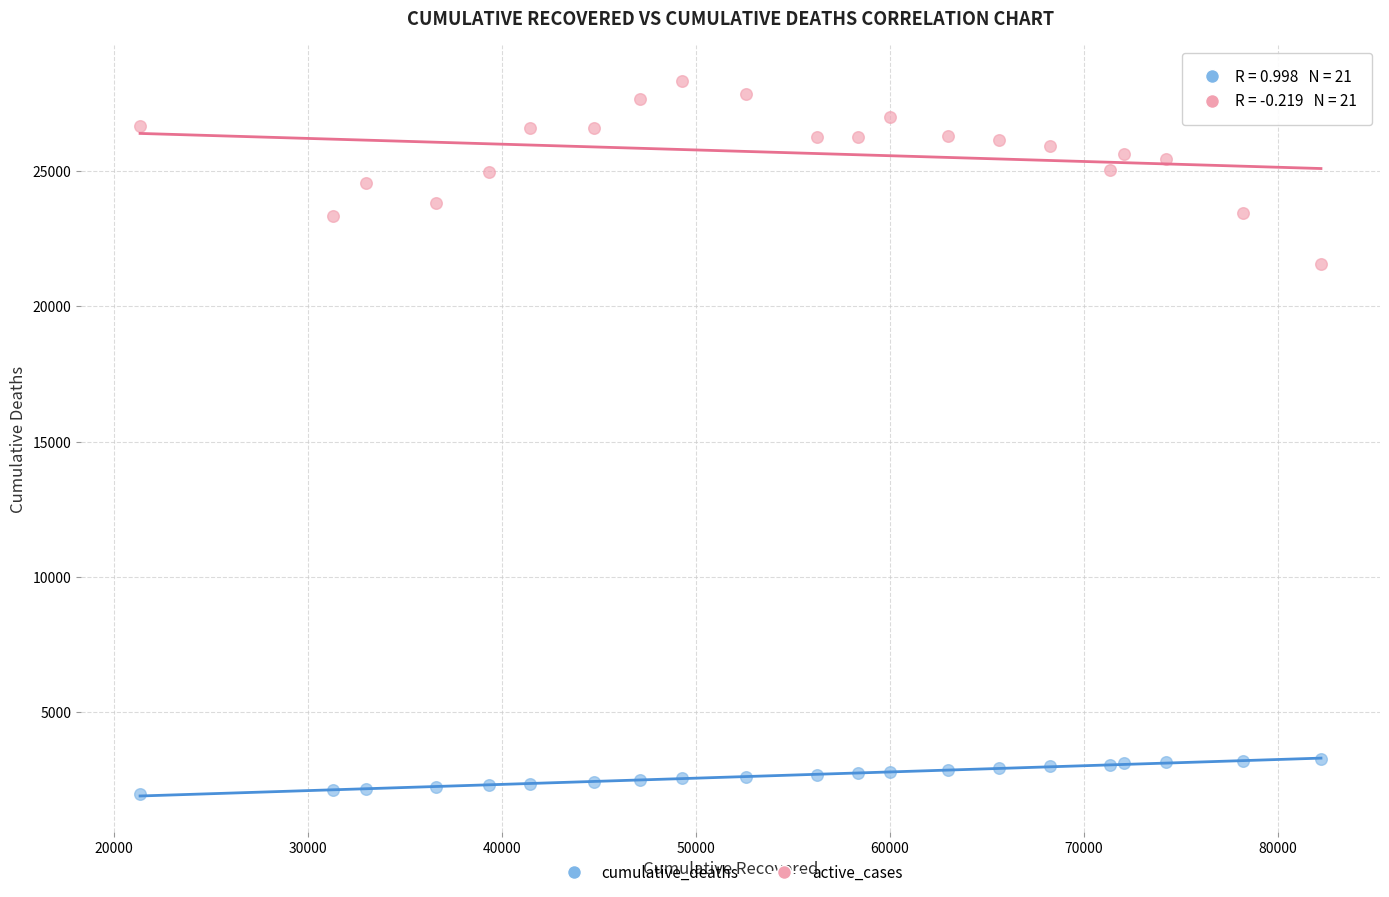

Which series reaches the minimum Y coordinate?

cumulative_deaths